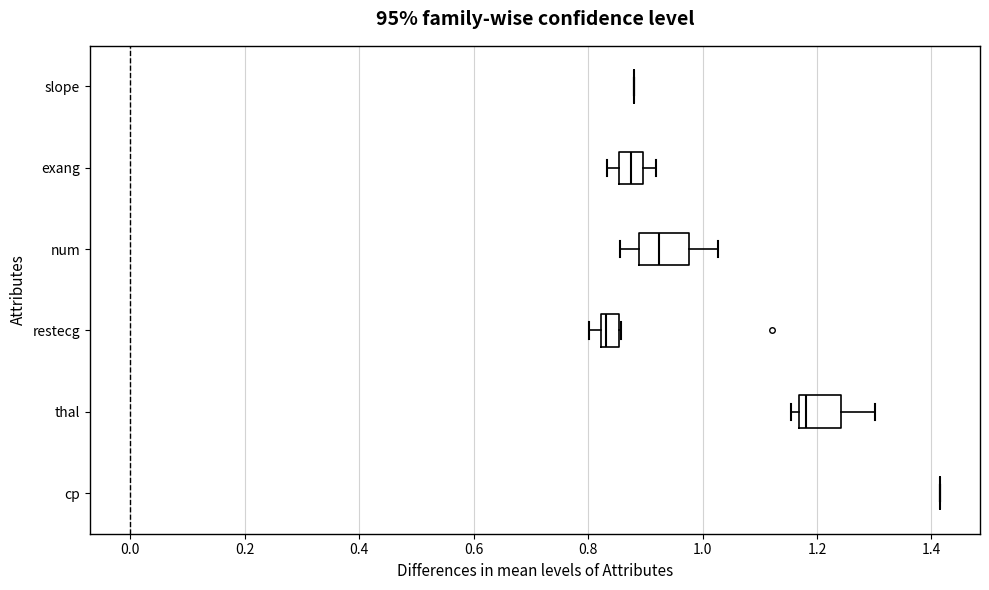

Where does the right whisker of the box for thal end on the x-axis? The values are not printed on the chart, so give them approximately, as read against the axis.

1.30